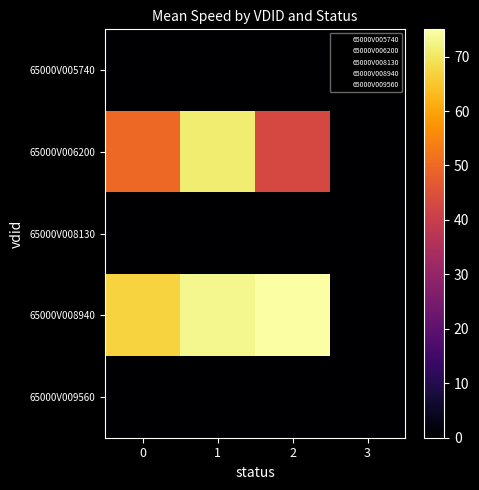

What is the maximum value shown in the chart?

75